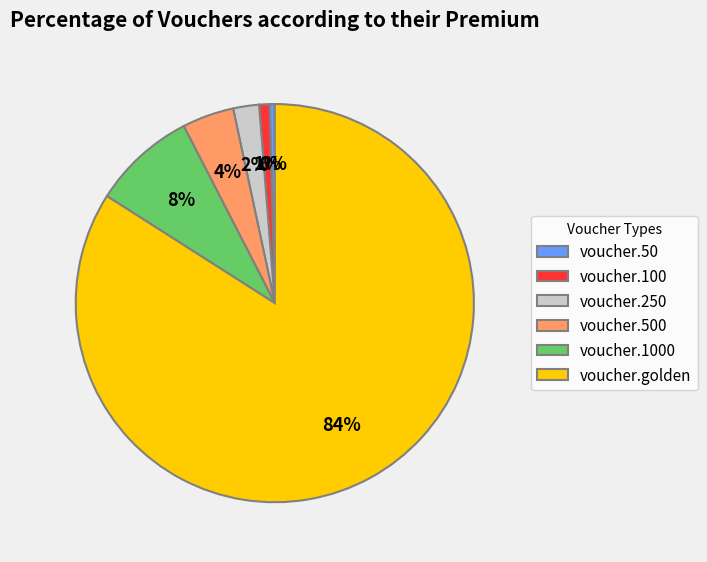

Which category has the biggest portion of the pie?

voucher.golden